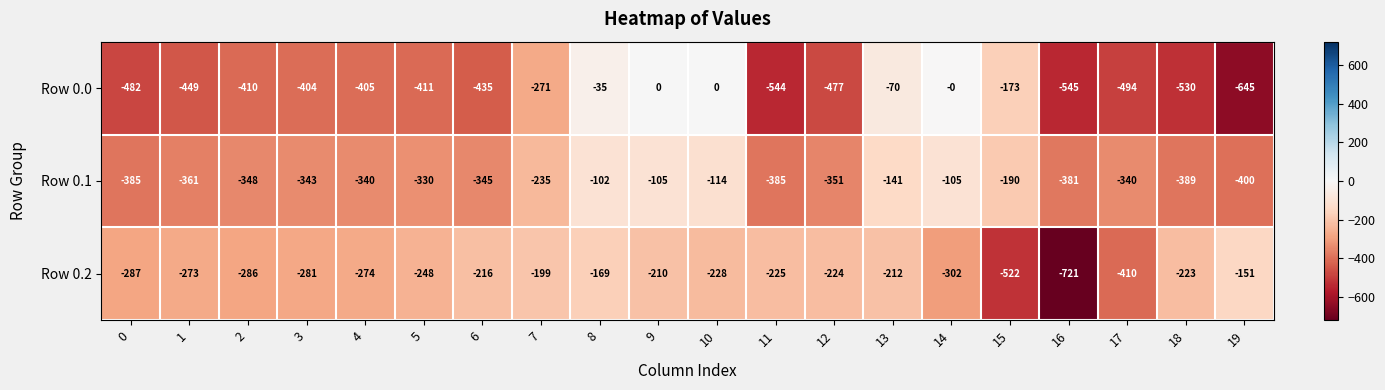

Which series has the widest spread of values?

Row 0.0